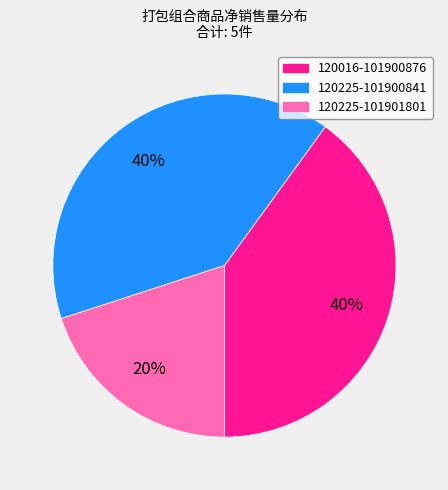

To the nearest percent, what is the difference between the 120225-101901801 and 120225-101900841 slice percentages?

20%